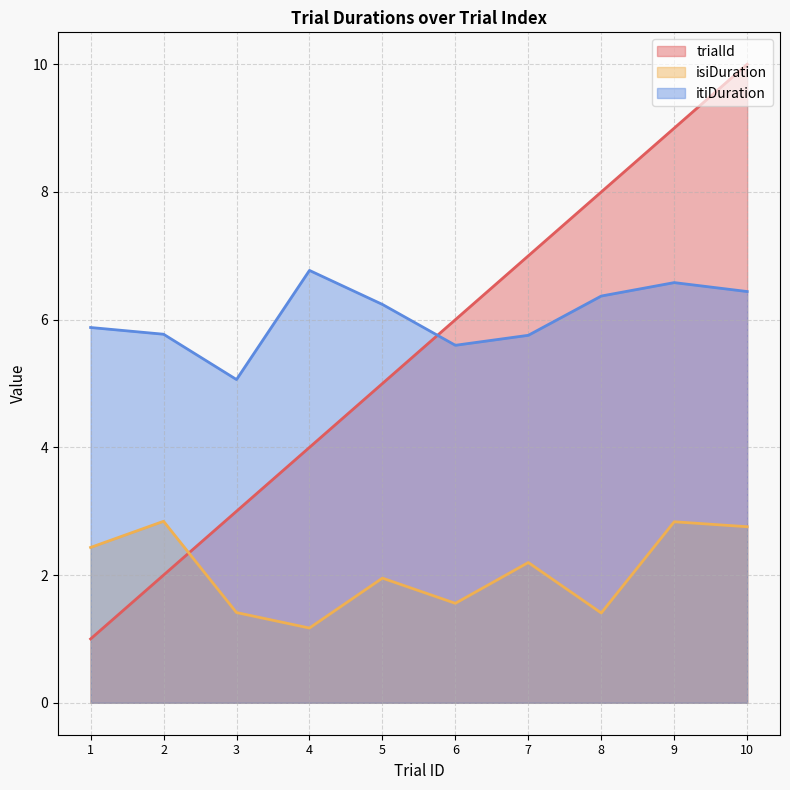

What is the approximate value of isiDuration at 7?

2.2